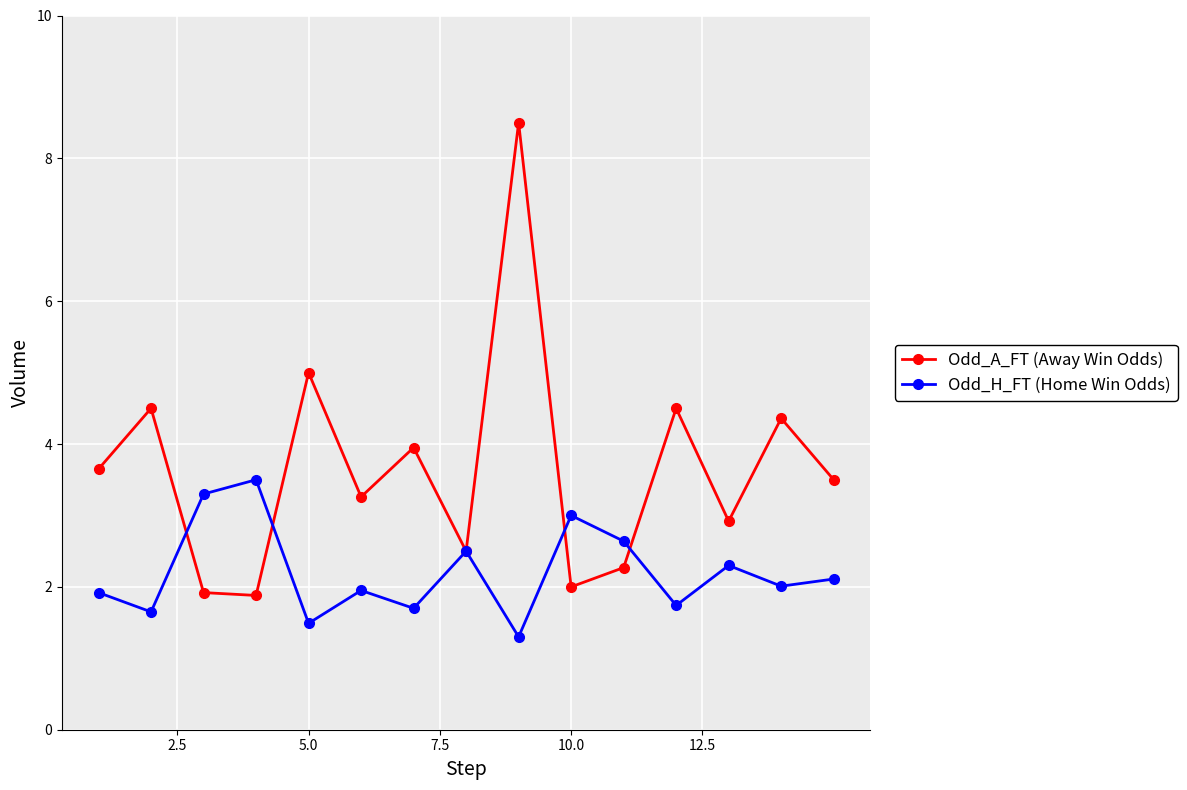

What is the value of the Odd_H_FT (Home Win Odds) point at the 8th from the left?

2.5